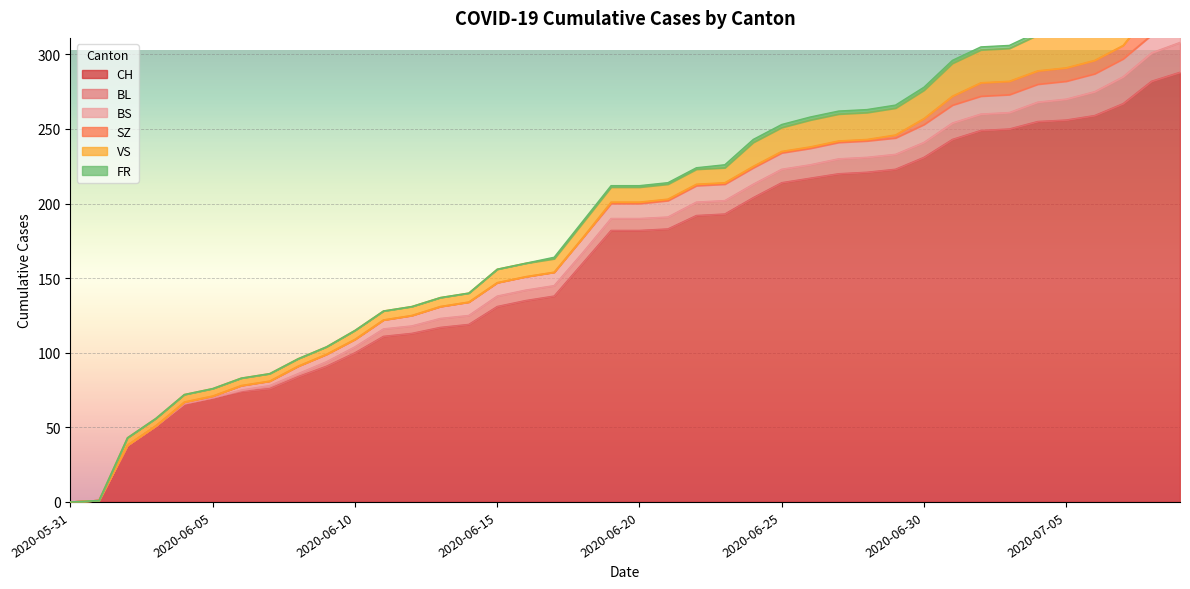

At which label does VS reach its minimum?

2020-05-31